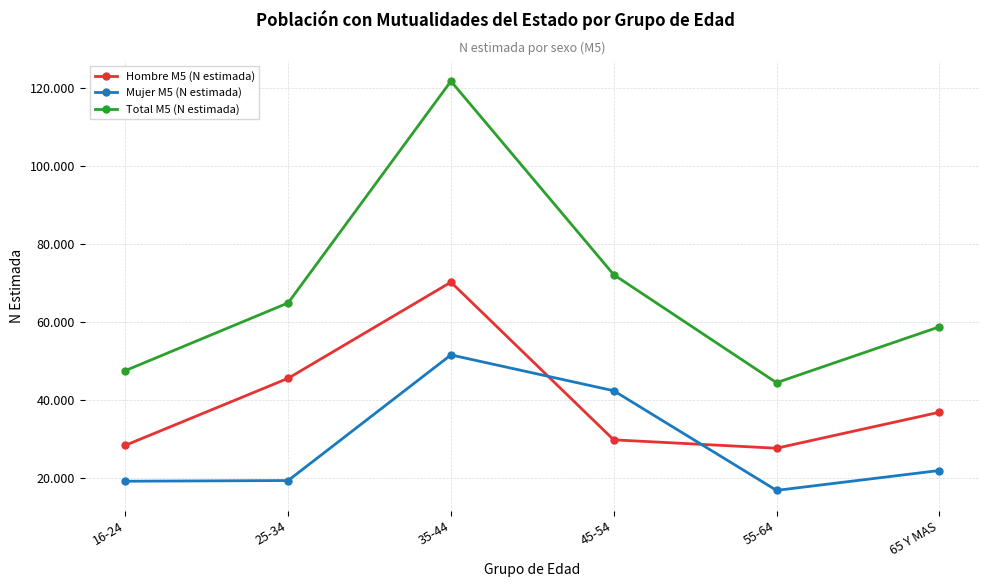

What value does the Total M5 (N estimada) series have at 45-54?

72177